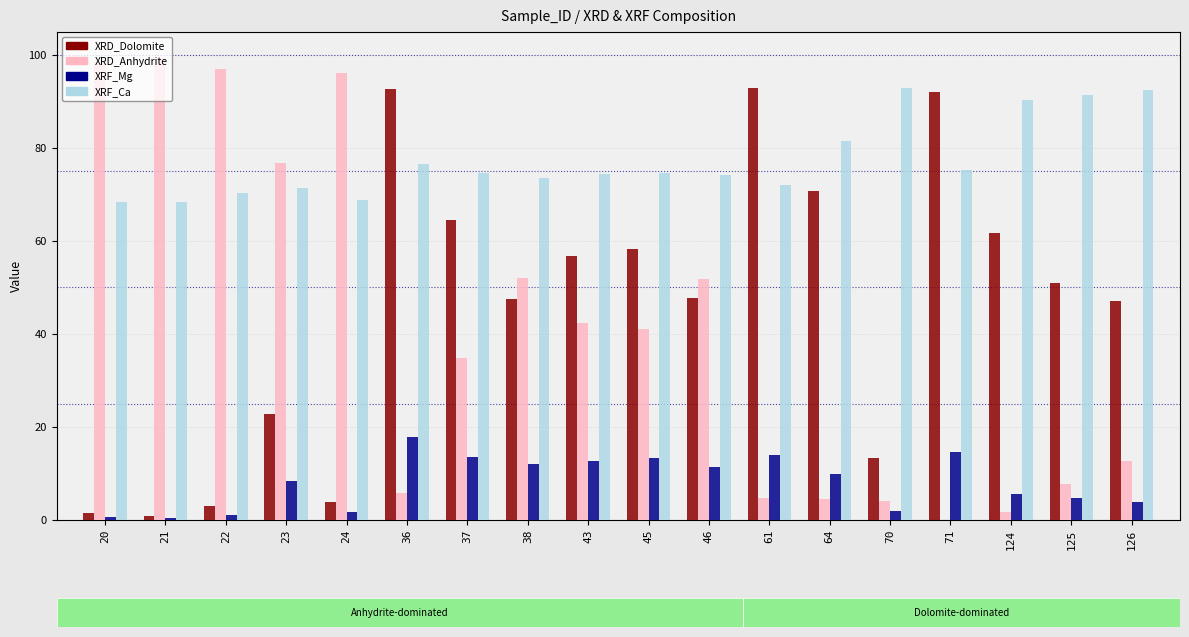

Is it true that XRD_Anhydrite equals 14.3 at 46?

False